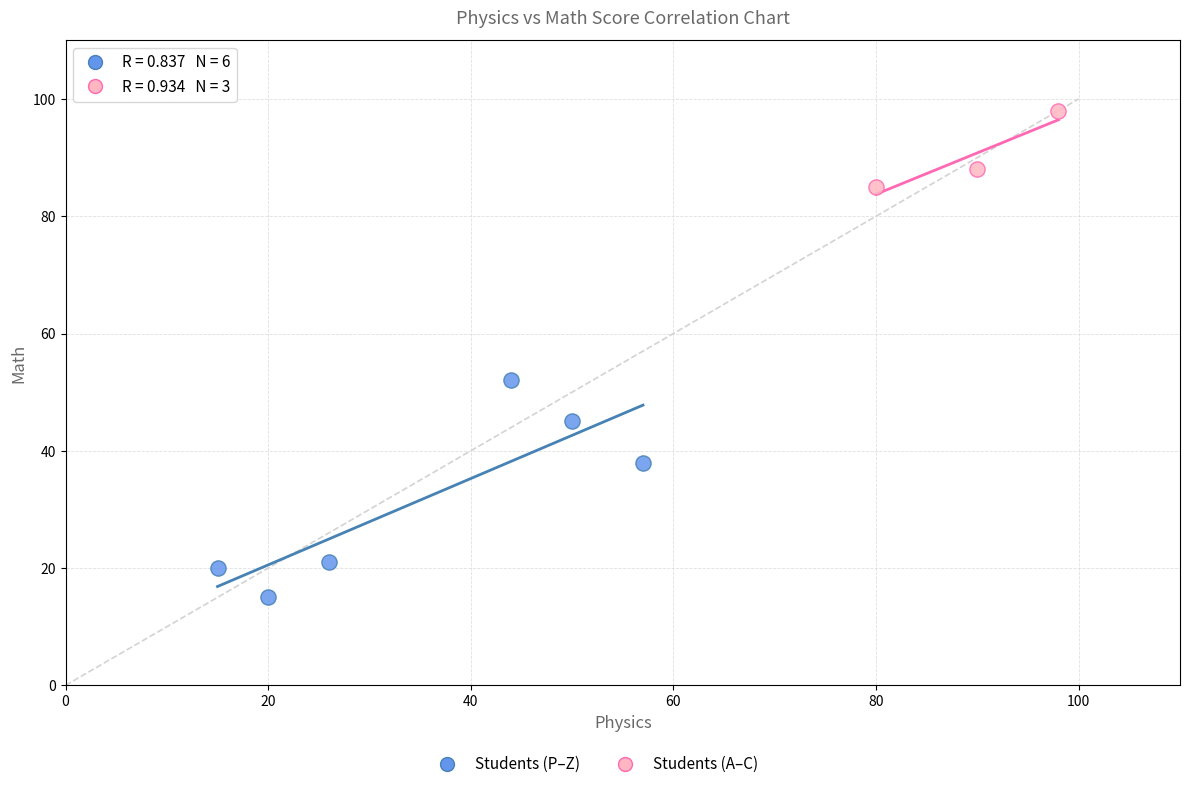

Which series contains the lowest Y value?

Students (P–Z)